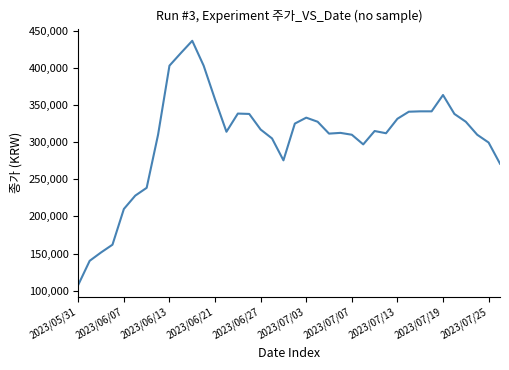

What is the minimum value shown in the chart?

107900